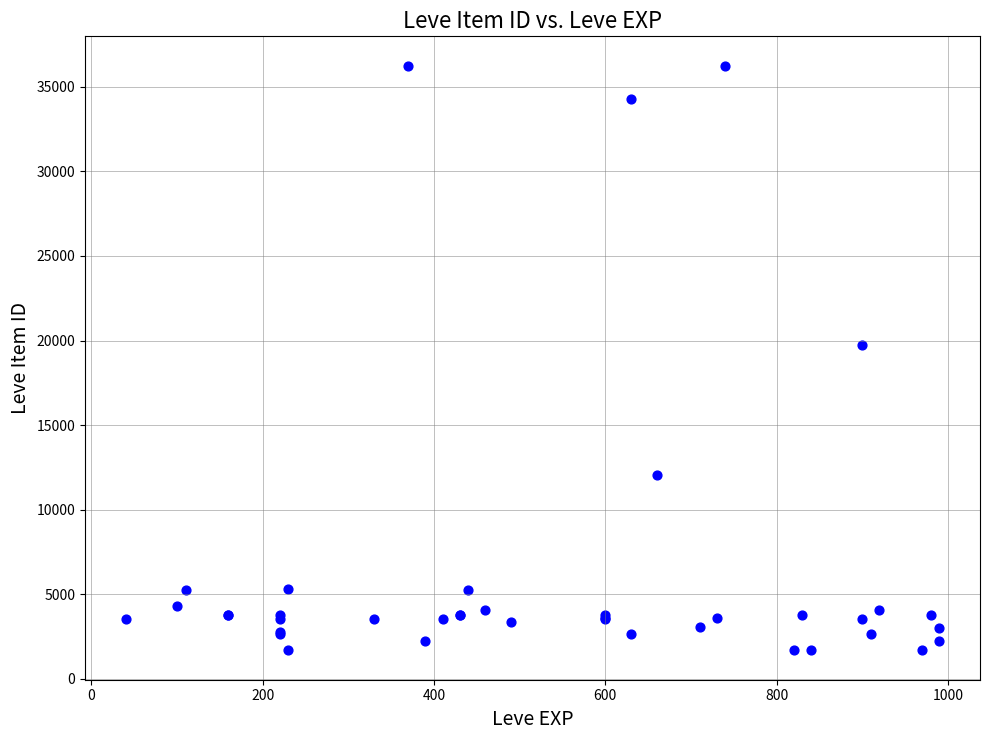

What Y value in the scatter plot is closest to 18967?

19744